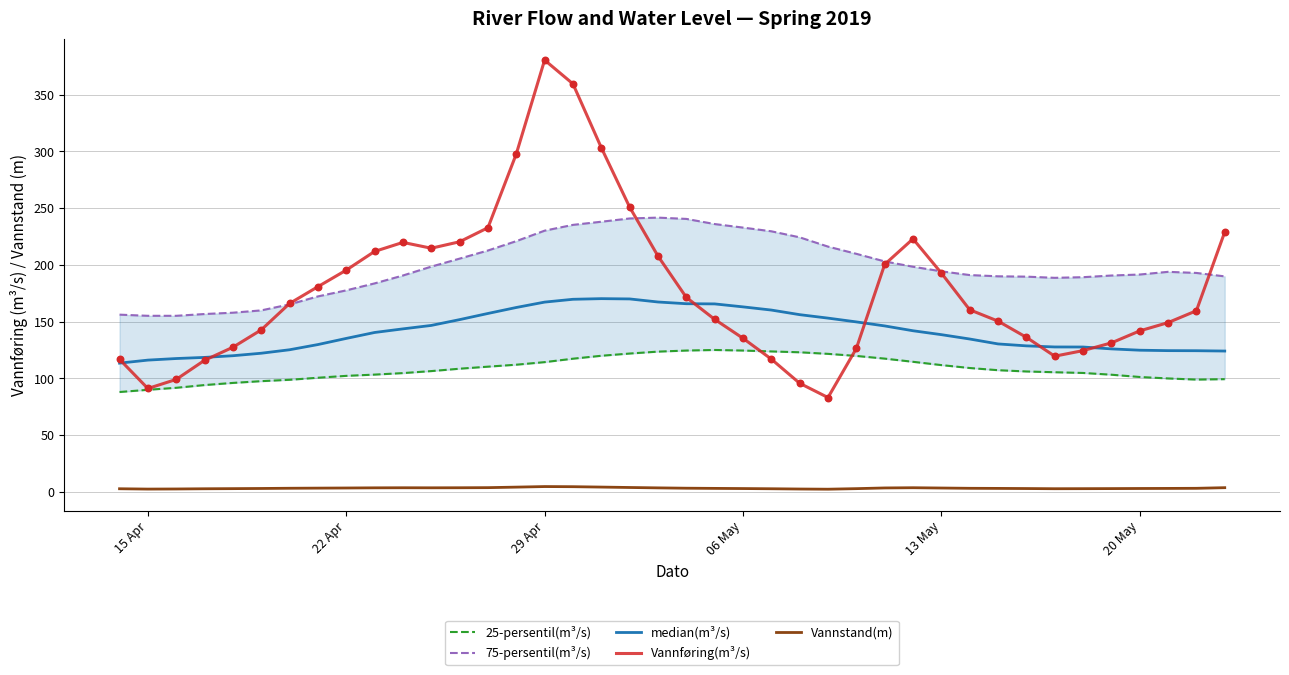

Which series reaches the minimum Y coordinate?

Vannstand(m)